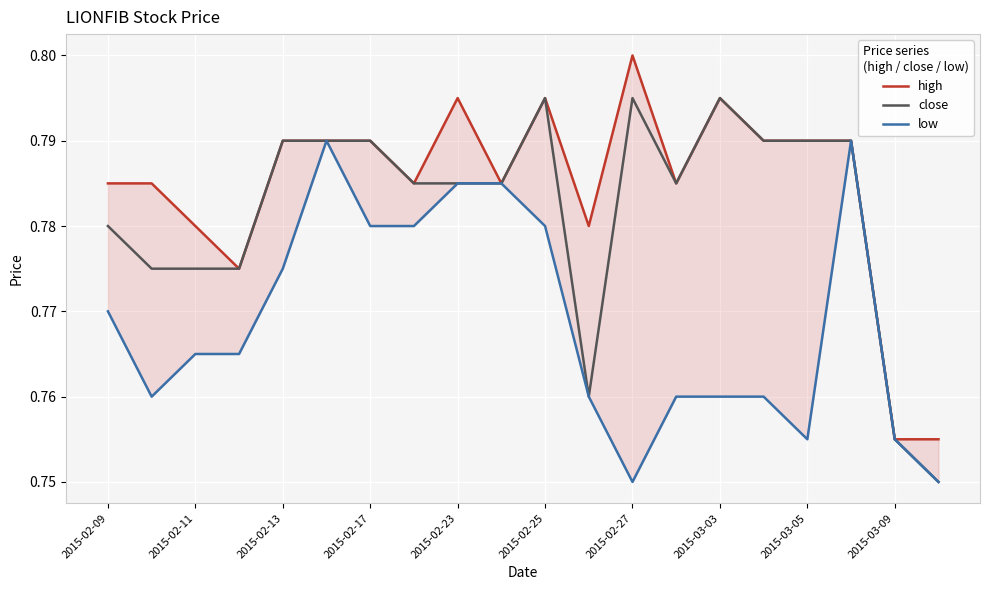

What is the value of the high point at the 8th from the left?

0.8